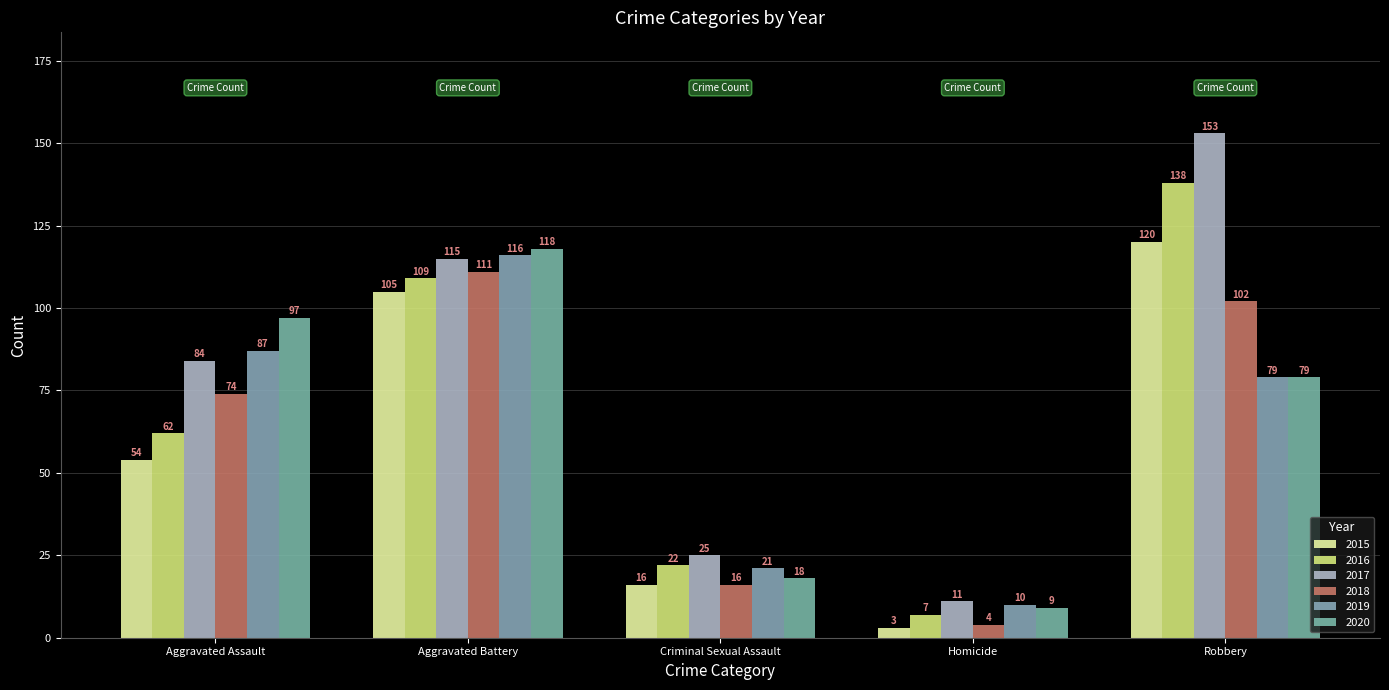

What are all the series names shown in the legend?

2015, 2016, 2017, 2018, 2019, 2020